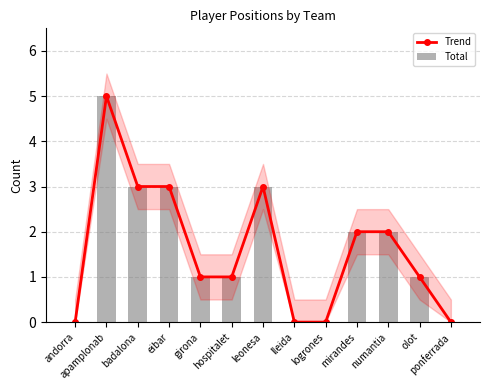

Where is Total nearest to the value 2?

mirandes